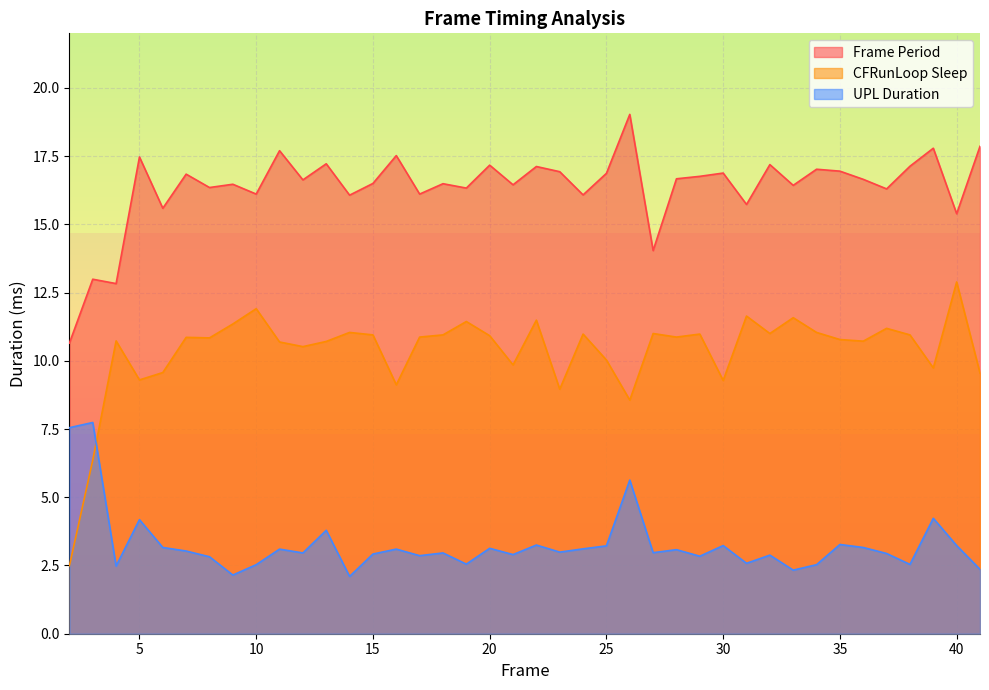

What is the difference between the second highest and minimum values in the UPL Duration series?

5.4